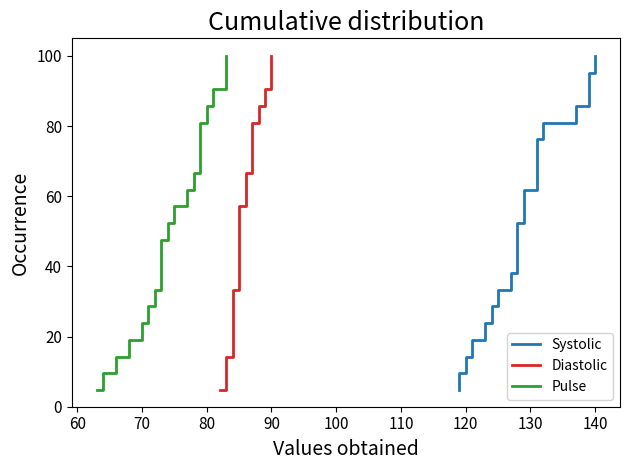

How many lines are shown in the chart?

3